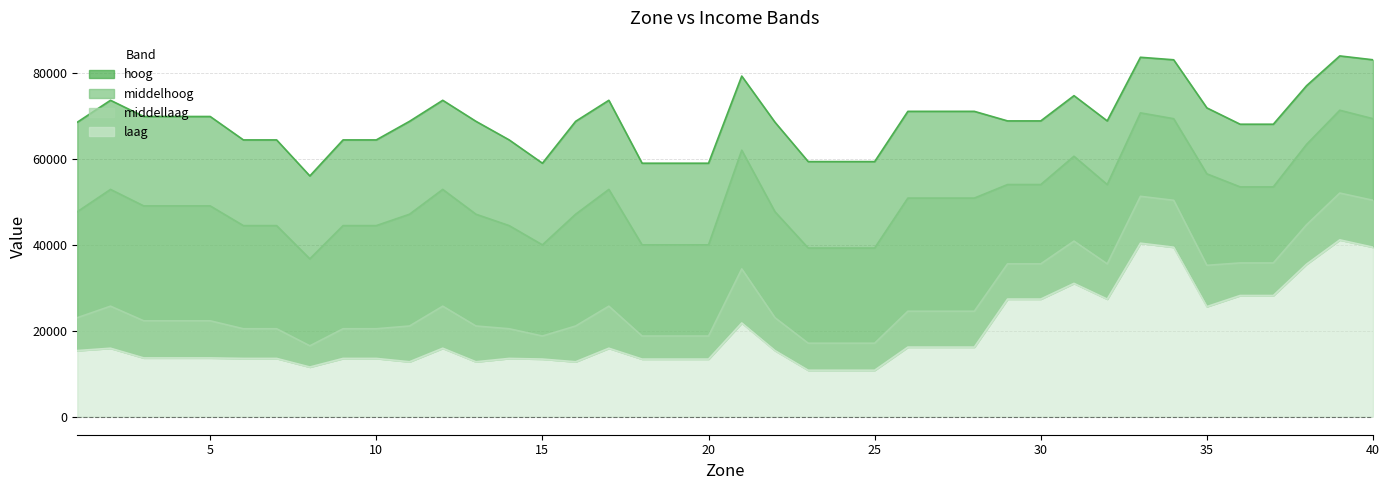

True or false: middellaag and hoog intersect in this chart.

False